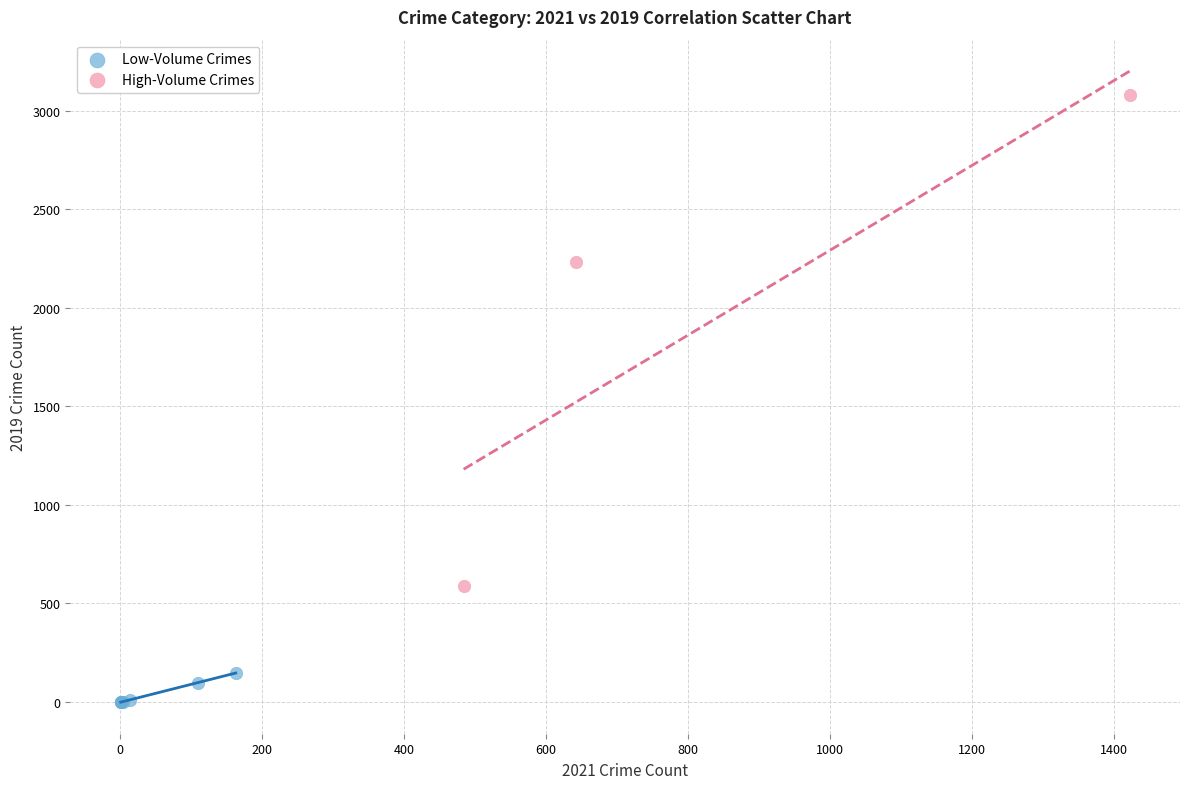

Which series reaches the minimum Y coordinate?

Low-Volume Crimes